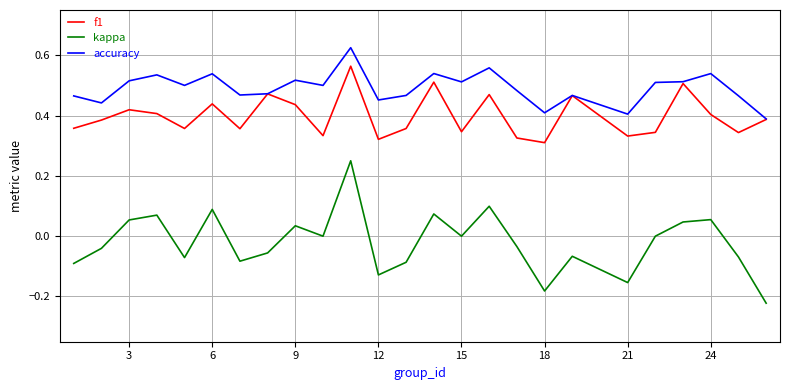

How many lines are shown in the chart?

3